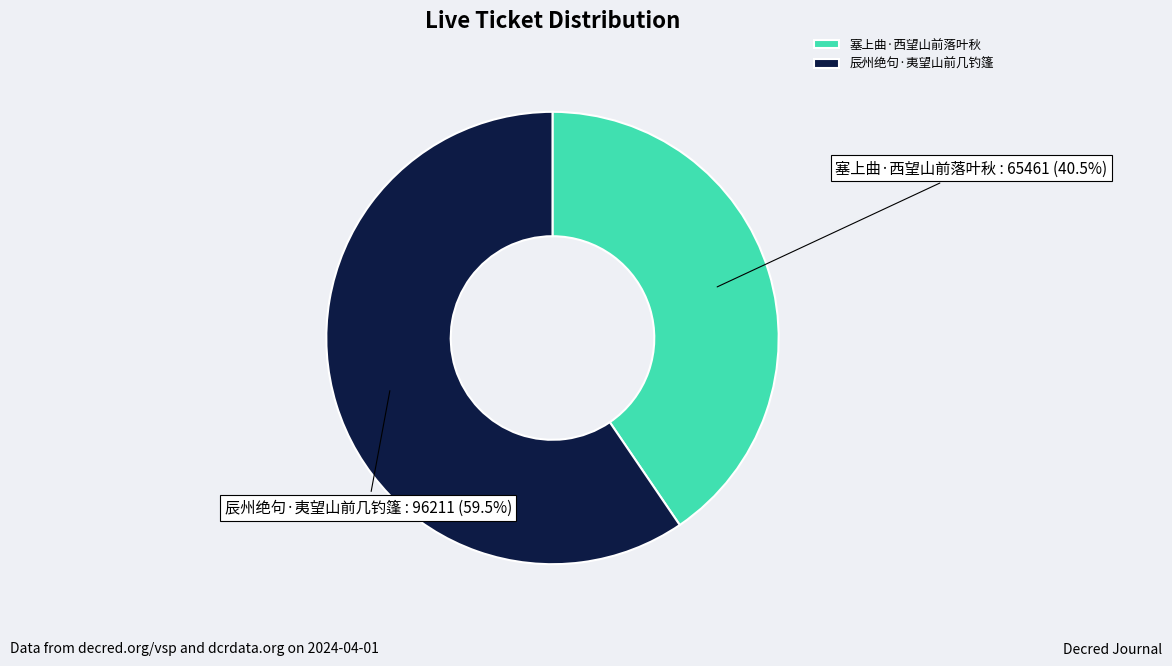

What percentage do 塞上曲·西望山前落叶秋 and 辰州绝句·夷望山前几钓篷 together represent?

100.0%